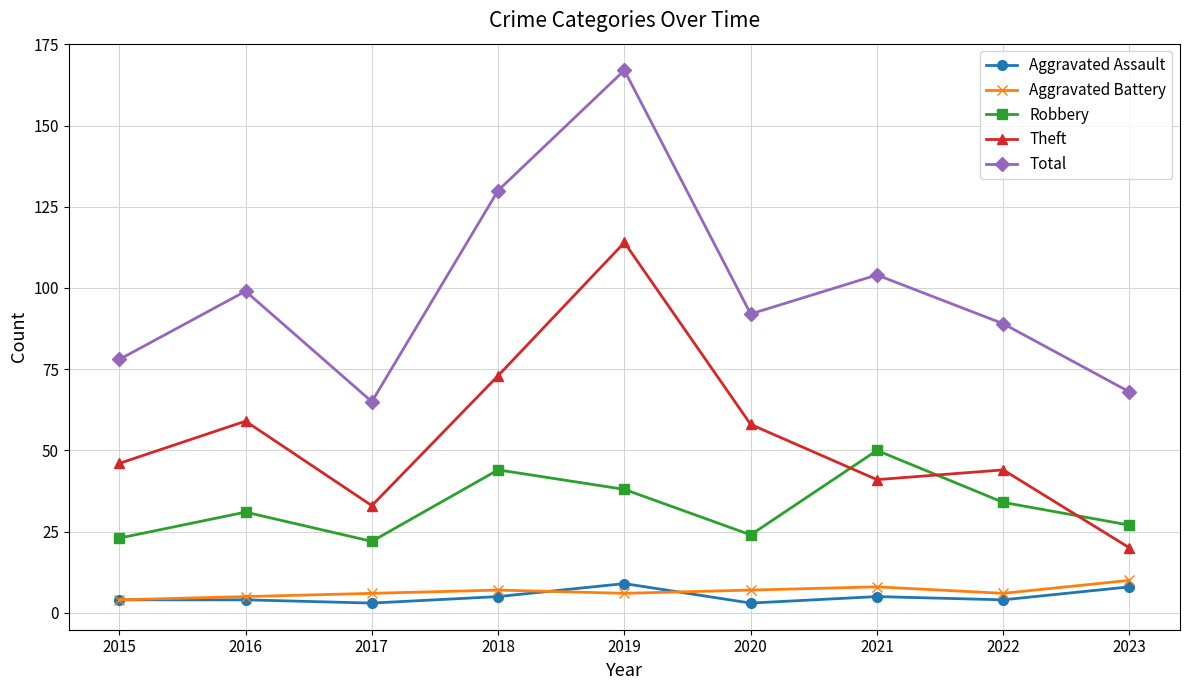

How many categories are shown in the chart?

9